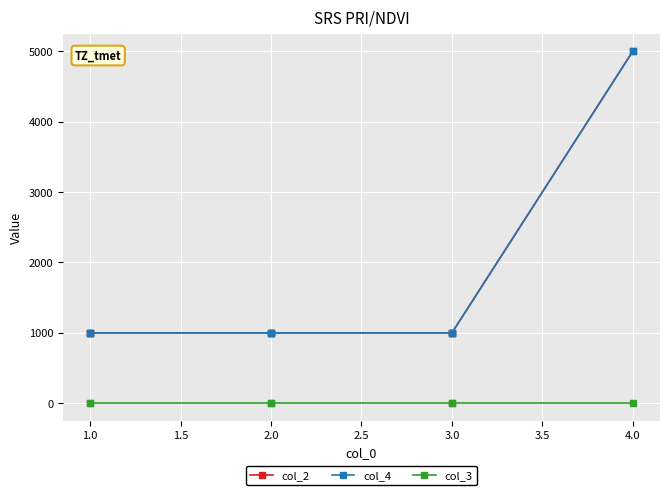

What is the highest value of the col_2 series?

5000